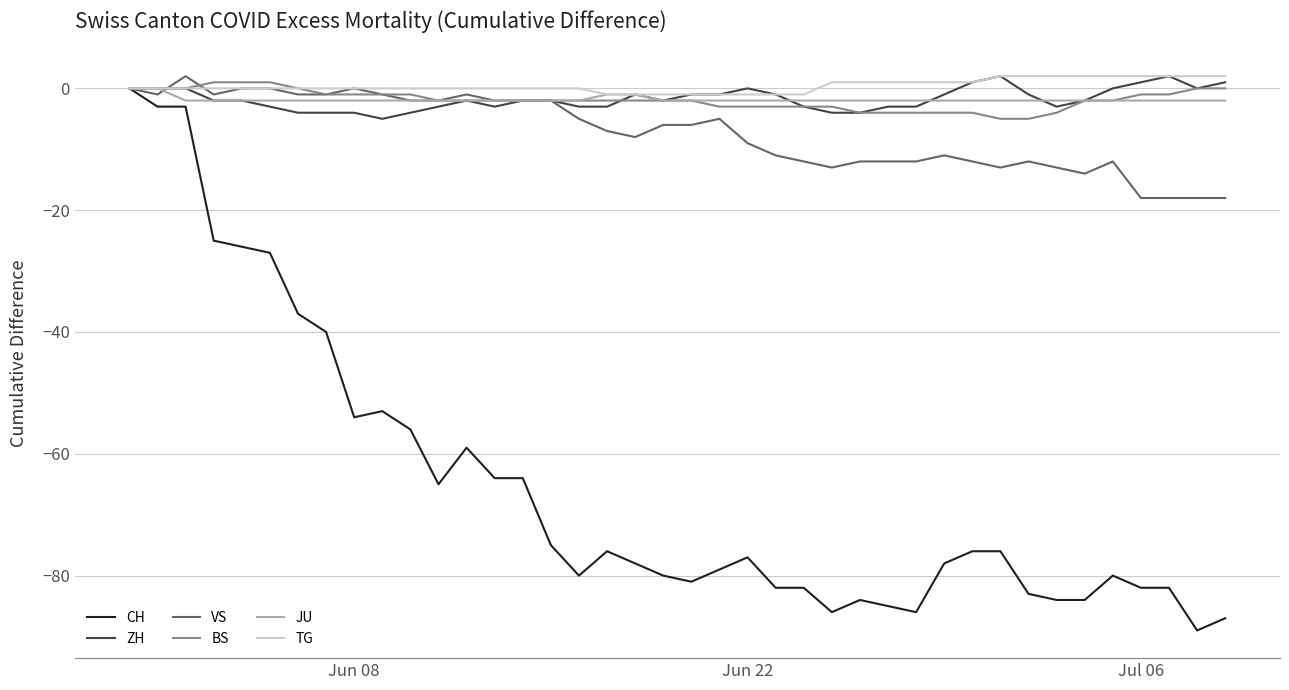

Which series has the largest range (max minus min)?

CH